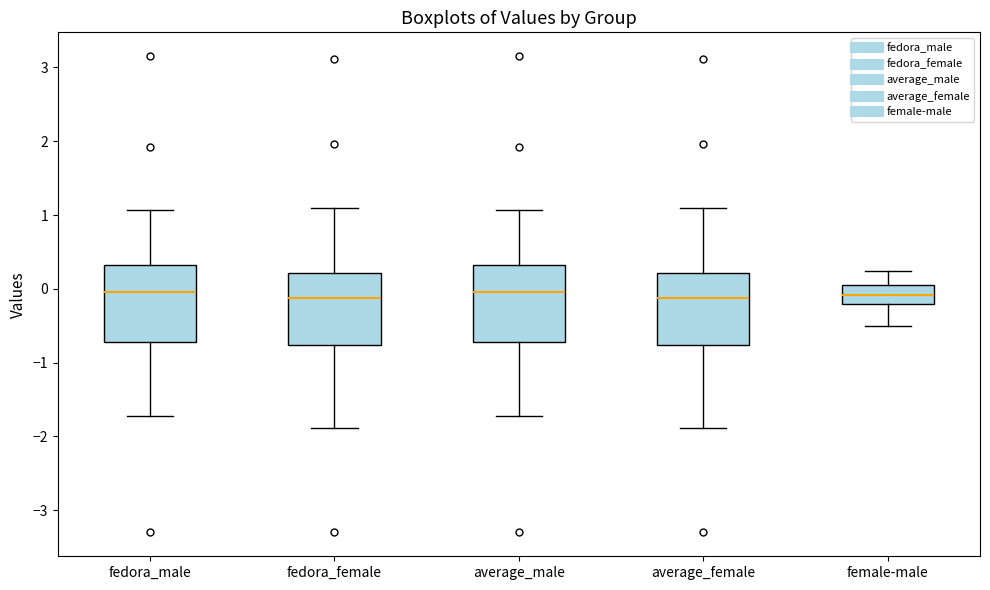

Reading left to right, transcribe this box plot: for each box, give where its median line is, the range the box spans, and where its two whiskers end, as read against the y-axis. The values are not printed on the chart, so give them approximately, as read against the axis.

fedora_male: median 0.0, box -0.7 to 0.3, whiskers -1.7 to 1.1
fedora_female: median -0.1, box -0.8 to 0.2, whiskers -1.9 to 1.1
average_male: median 0.0, box -0.7 to 0.3, whiskers -1.7 to 1.1
average_female: median -0.1, box -0.8 to 0.2, whiskers -1.9 to 1.1
female-male: median -0.1, box -0.2 to 0.0, whiskers -0.5 to 0.2